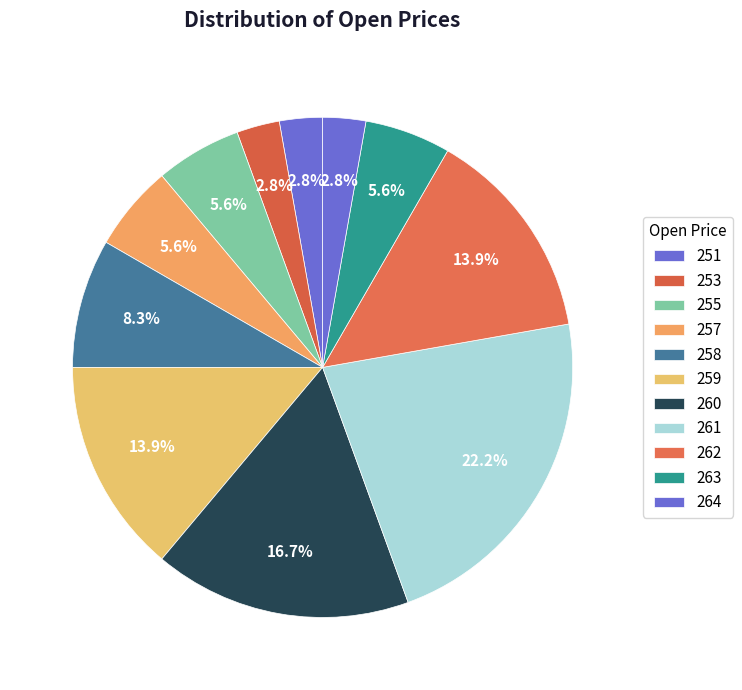

Which slice is the smallest?

251